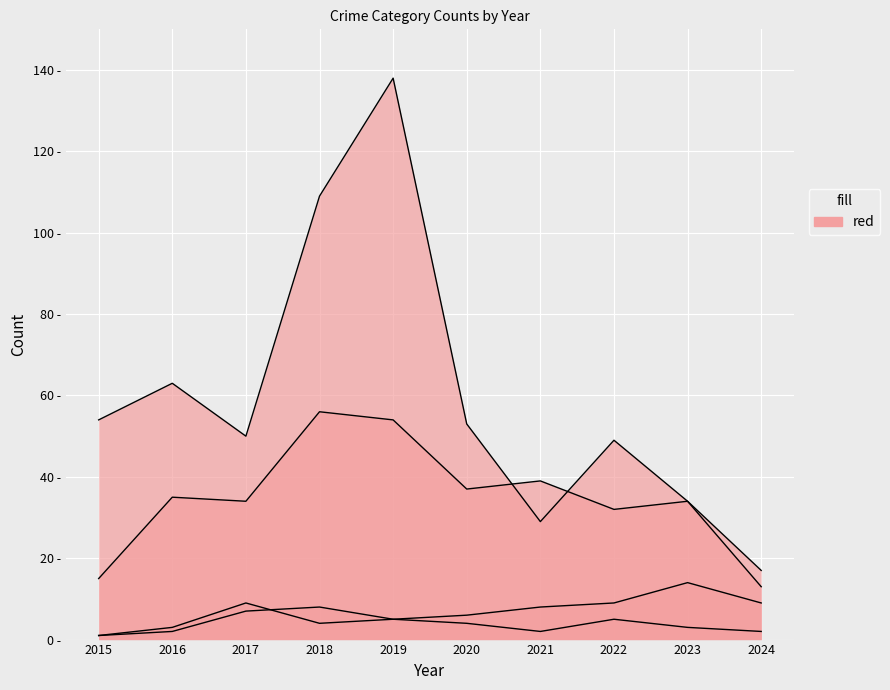

Is the value of Theft at 2022 greater than the value of Robbery at 2019?

No